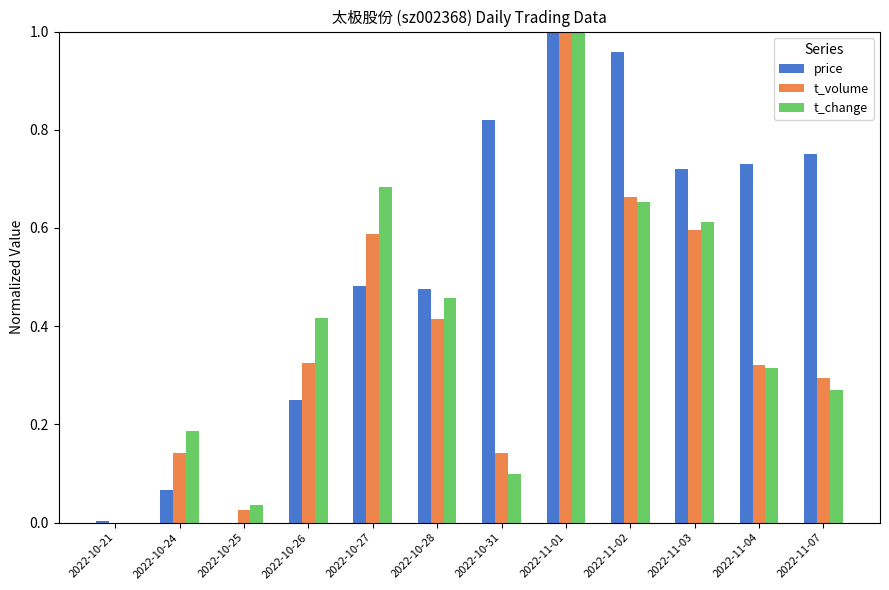

Between 2022-10-21 and 2022-11-03, which series saw the biggest shift?

price